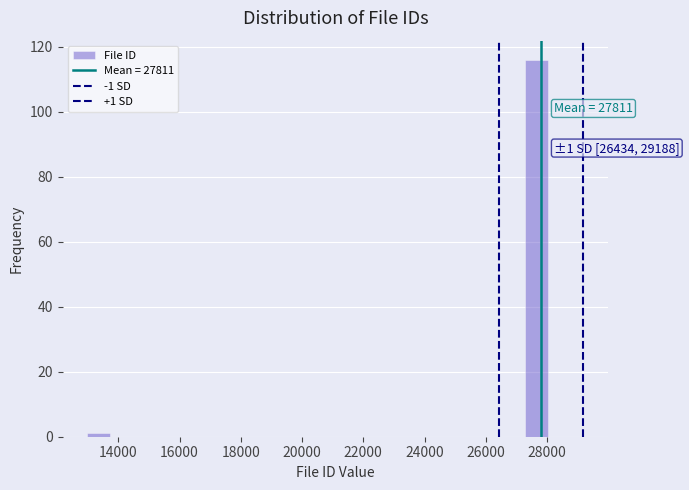

Read against the x-axis, roughly where is the centre of the tallest bar?

27600